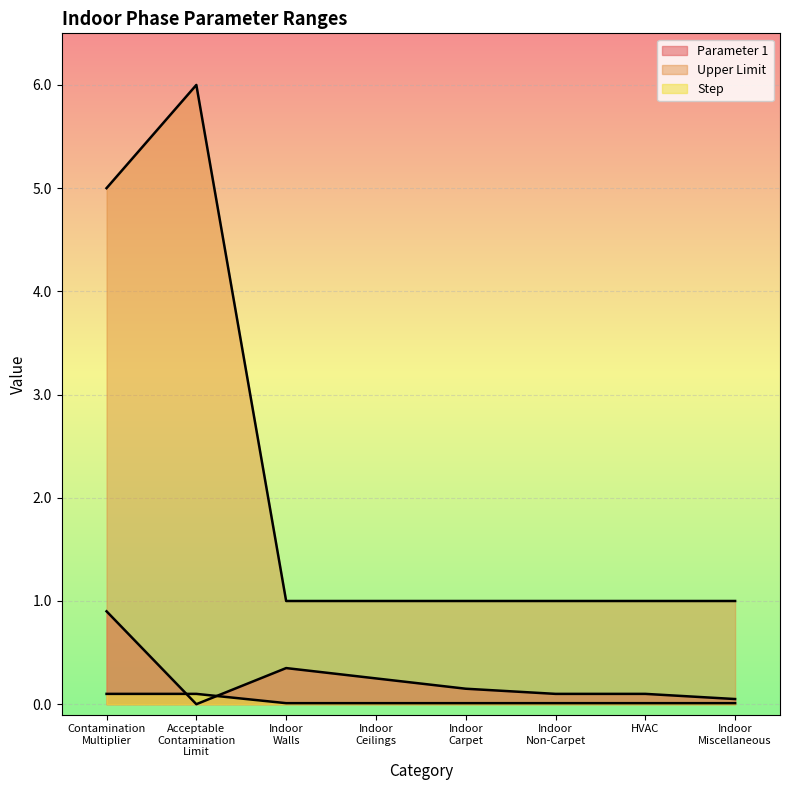

Is the value of Step at Indoor Walls greater than the value of Upper Limit at HVAC?

No